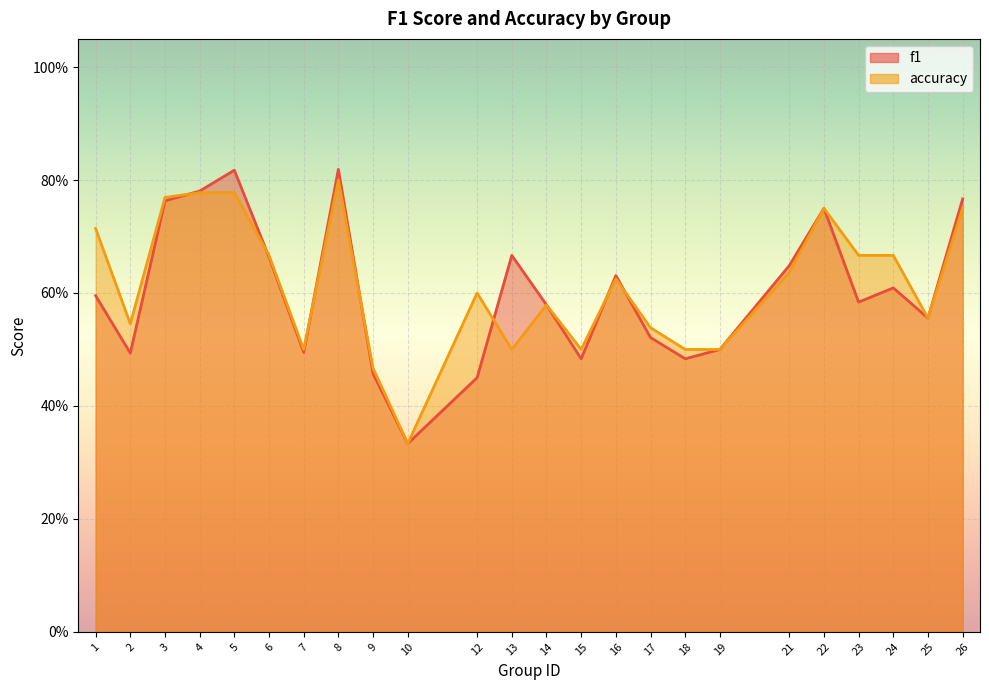

What is the difference between the maximum and second lowest values in the accuracy series?

0.3